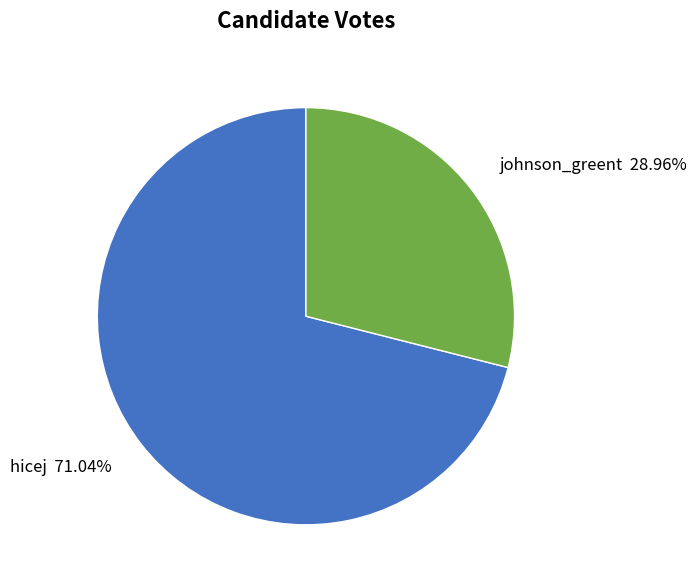

Count the number of slices in the pie.

2